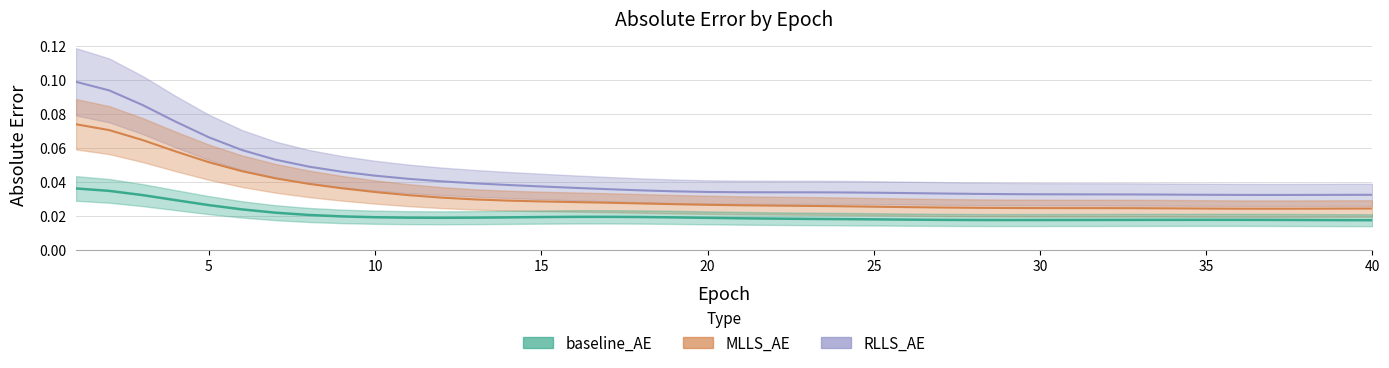

Between 13 and 10, which is larger?

10